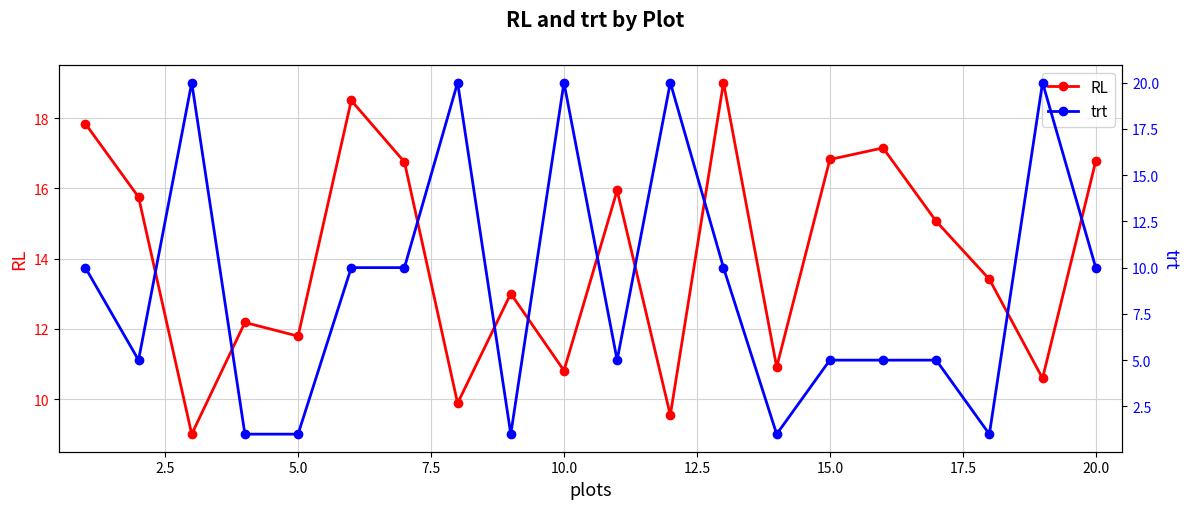

How many interior local peaks does the RL series have?

6